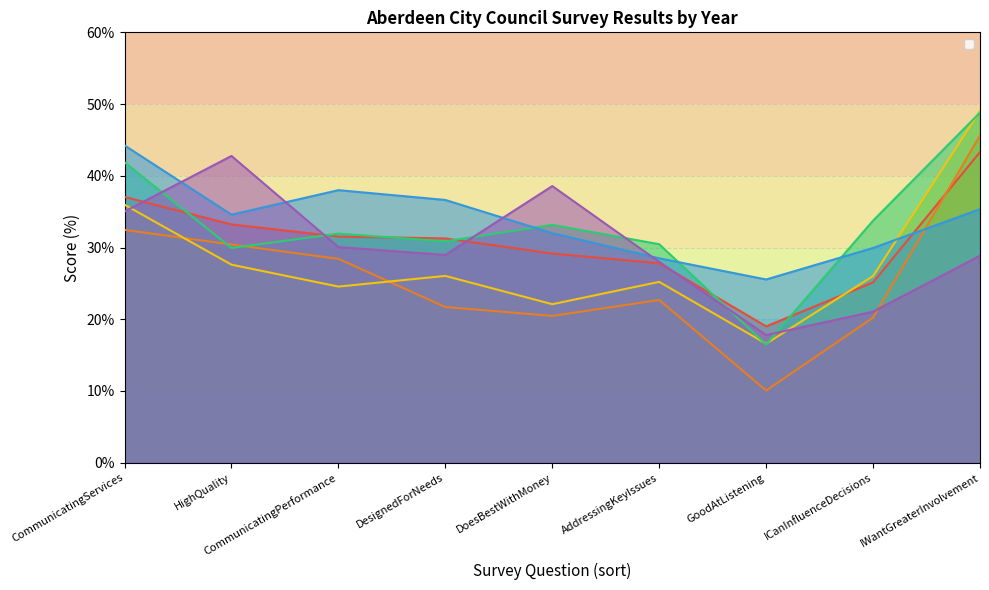

Does the chart have visible grid lines?

Yes